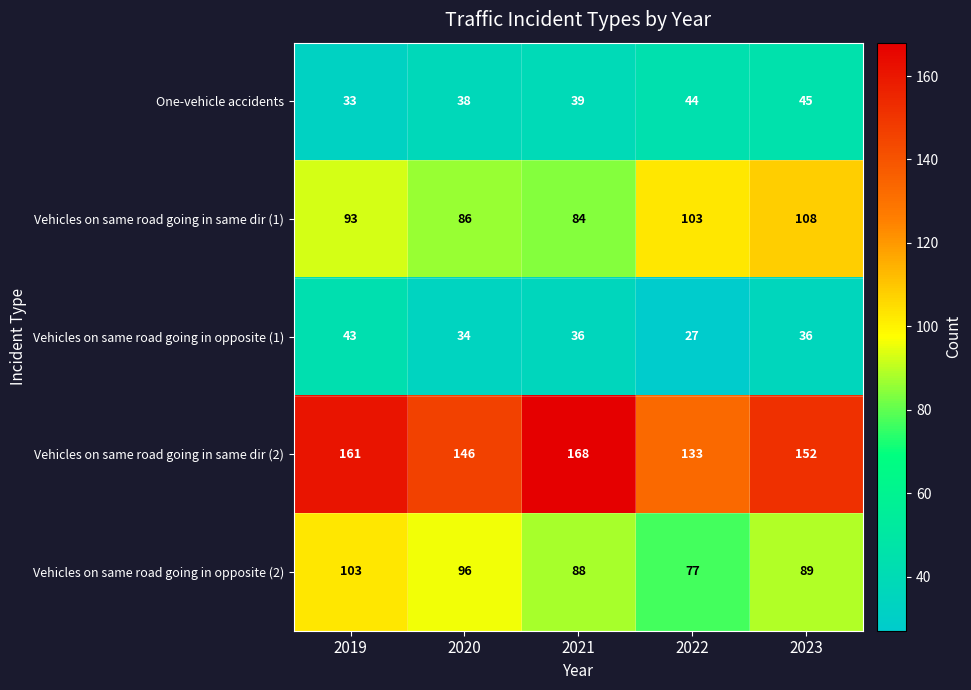

At which category is the sum across all series the highest?

2019